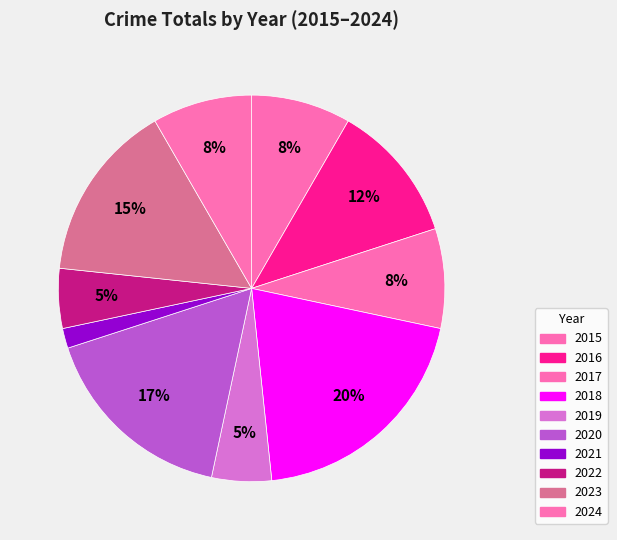

Which category has the biggest portion of the pie?

2018